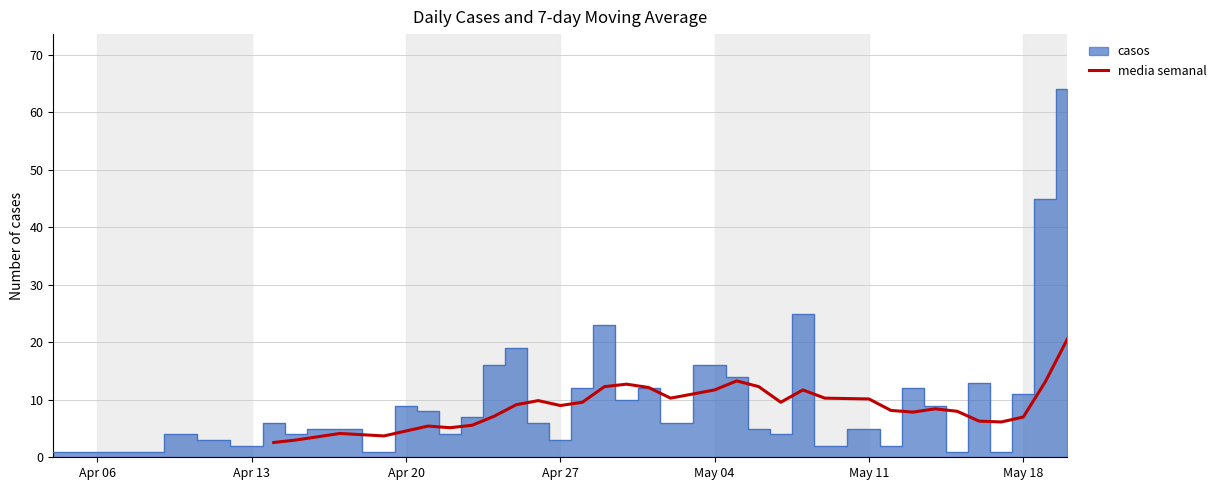

What is the maximum value for media semanal?

20.6